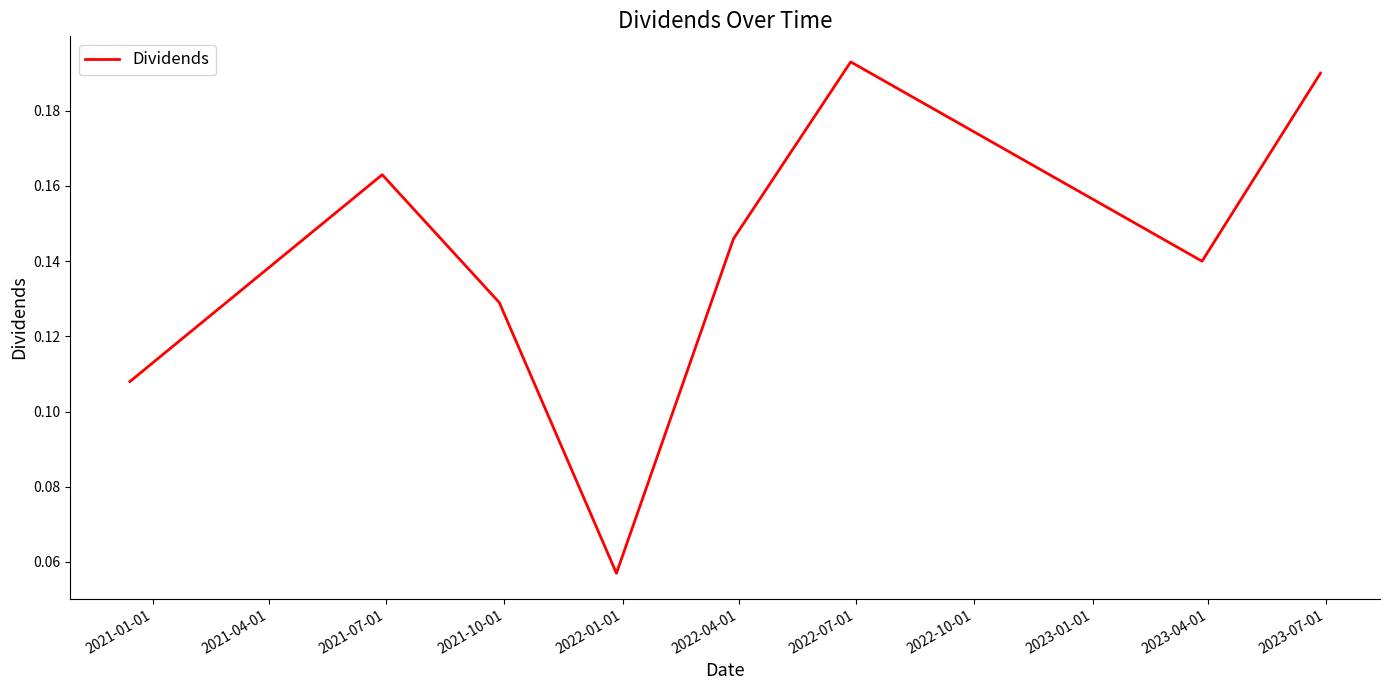

Count the values in the range 0 to 1.

8